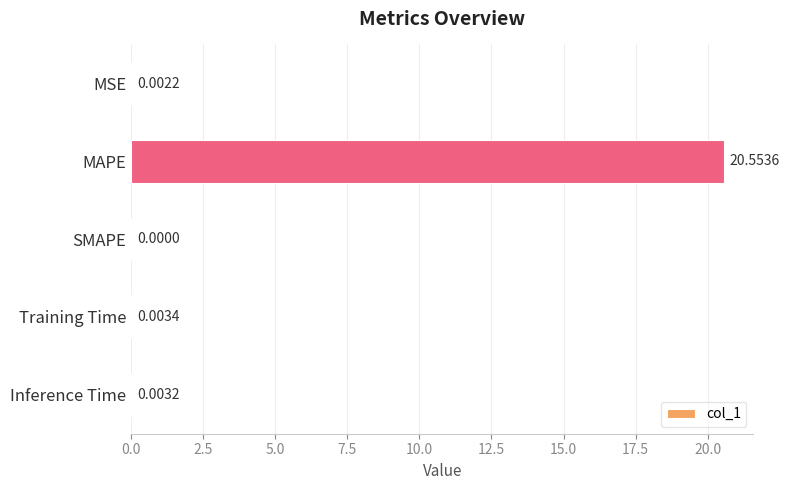

Which category has the highest value across all series?

MAPE